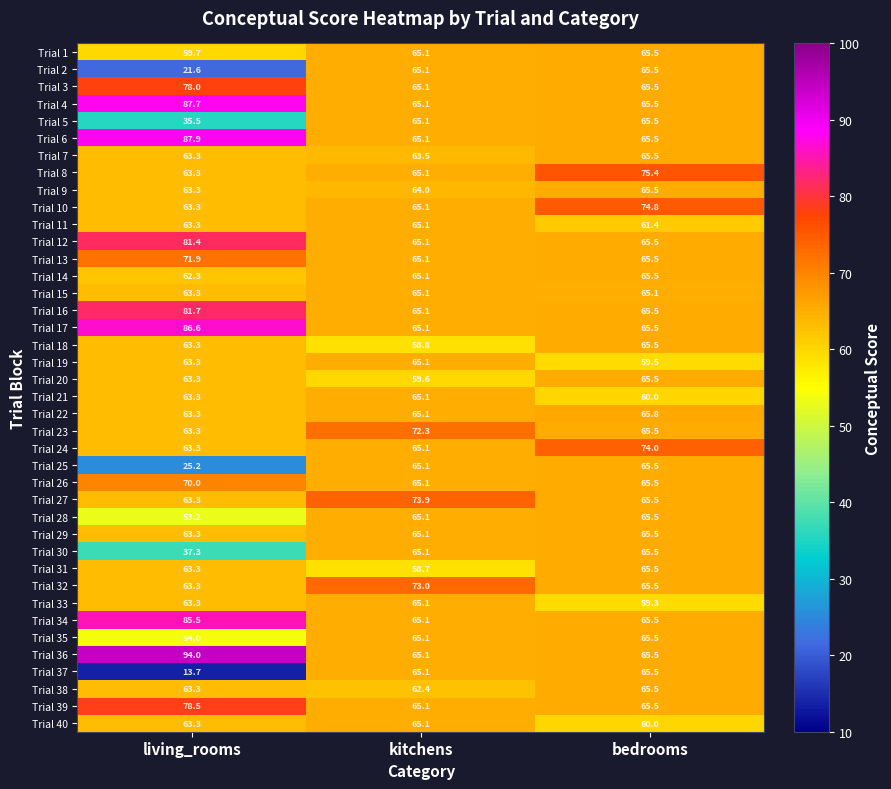

Is the value of Trial 24 at bedrooms greater than the value of Trial 26 at bedrooms?

Yes